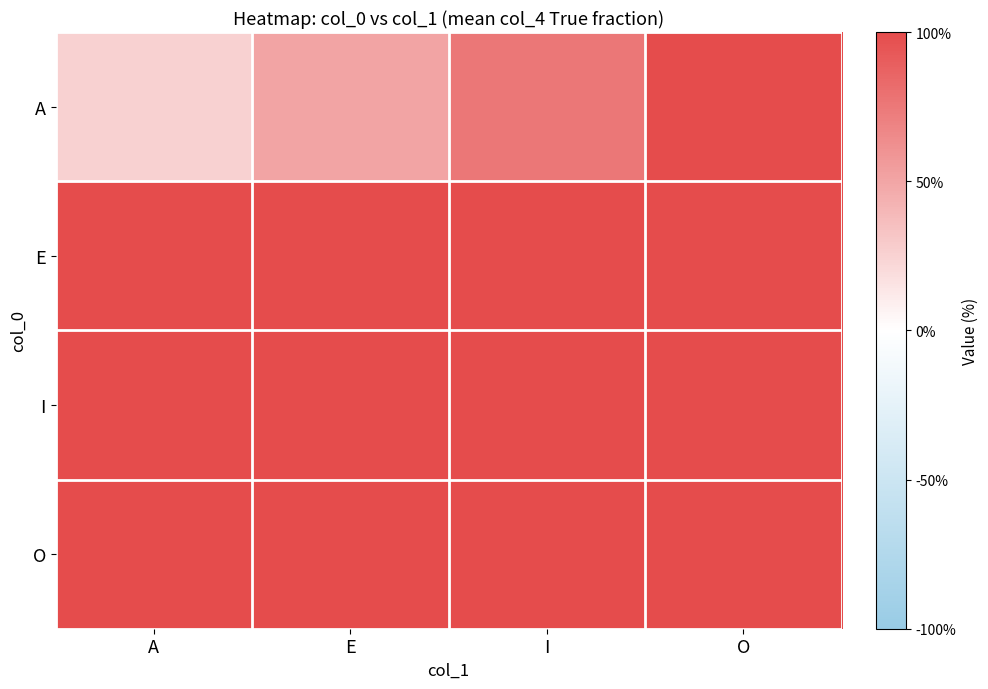

How many series are shown in this chart?

4